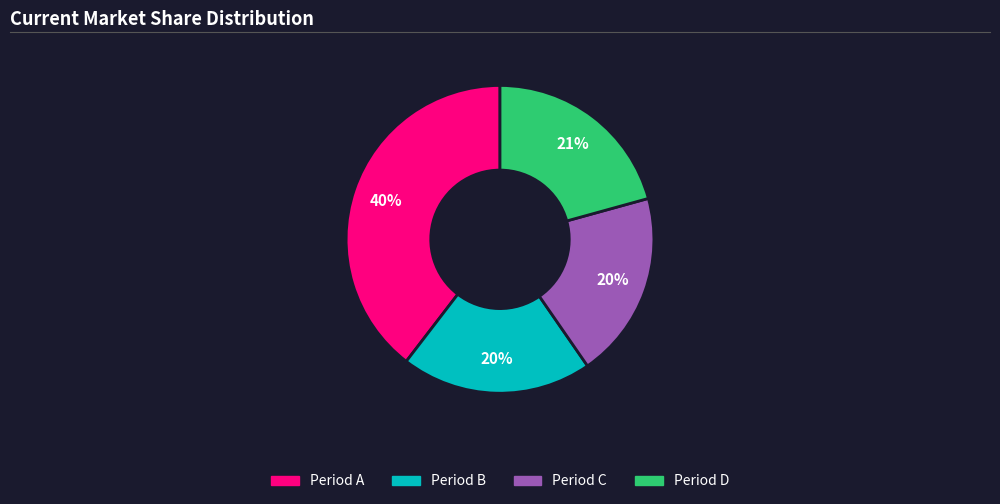

To the nearest percent, what is the average slice percentage?

25%